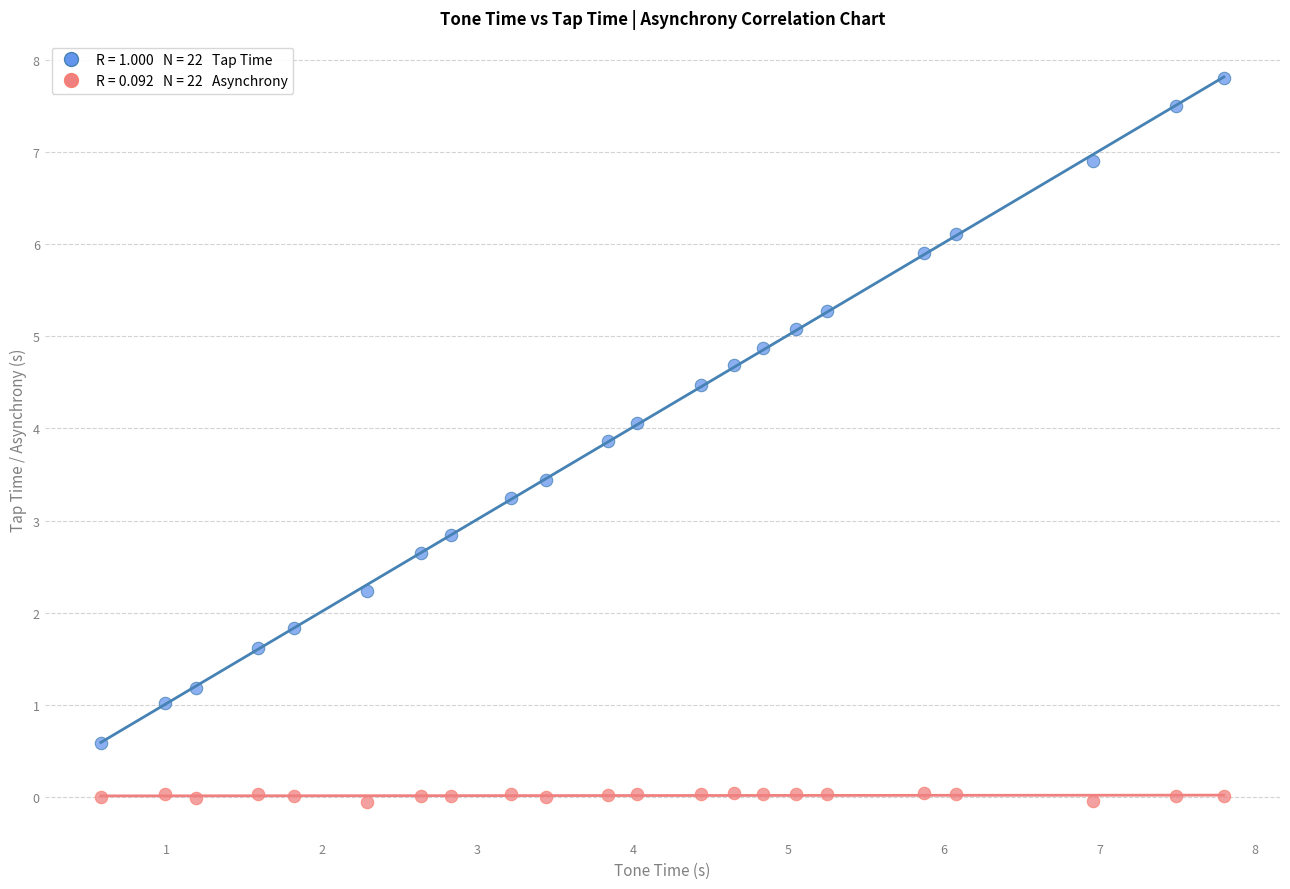

Across all data points, what is the range of Y values (max minus min)?

7.9